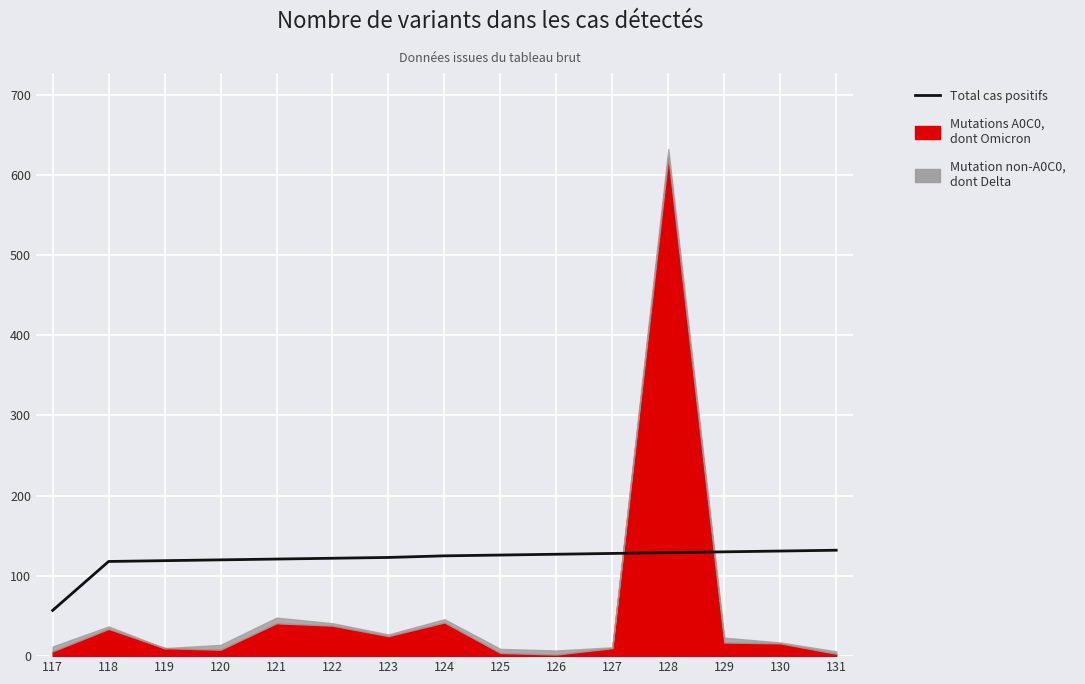

What is the sum of the values at 123 and 122?

245